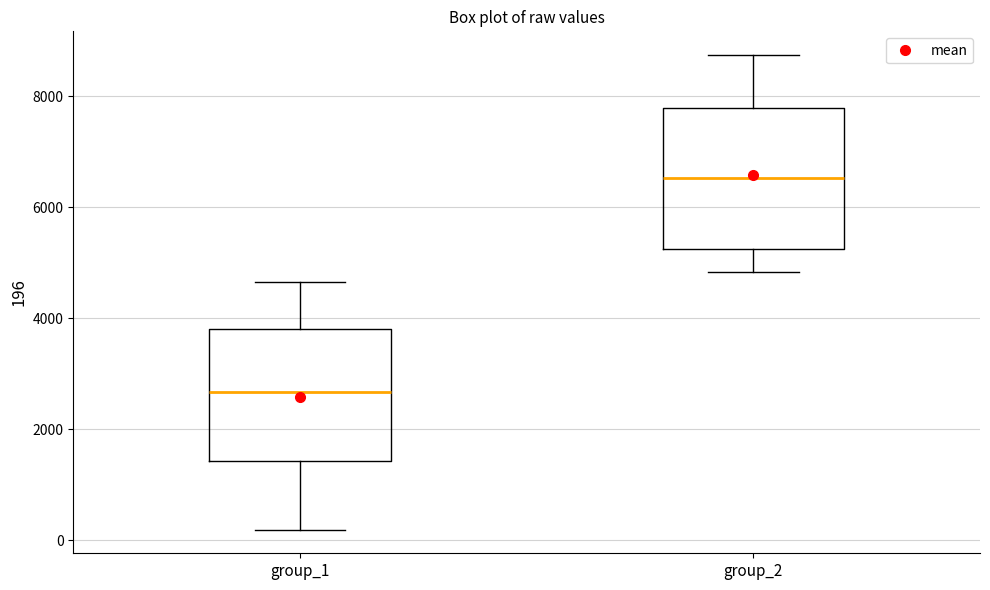

Which box's median line is the highest?

group_2